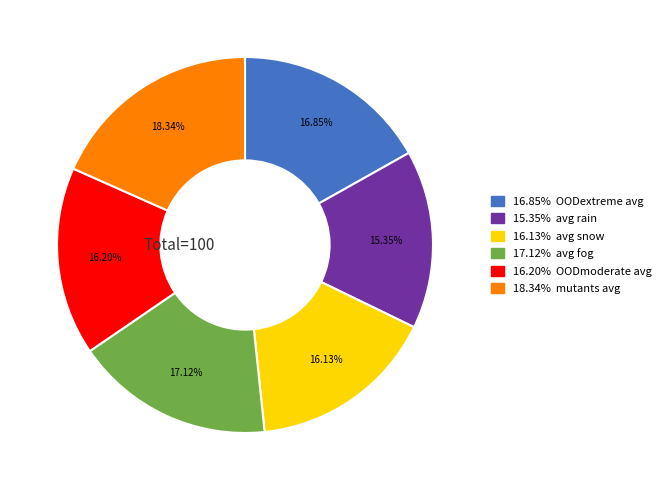

Does any single category account for the majority?

No